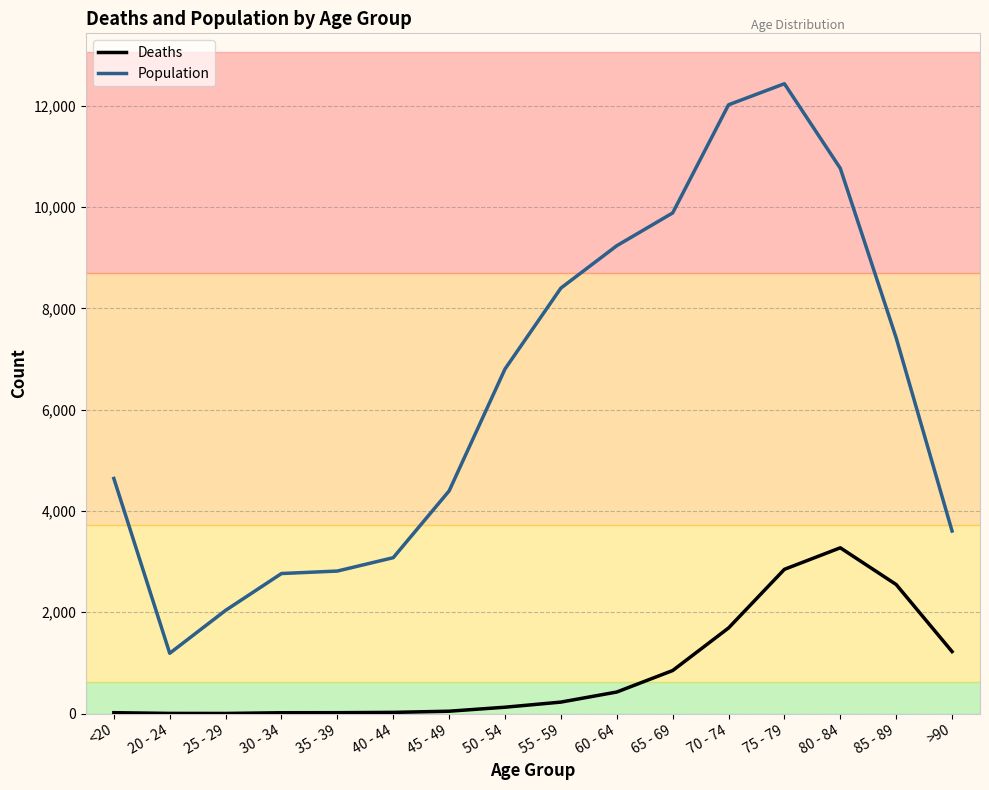

What position from the left is 45 - 49?

7